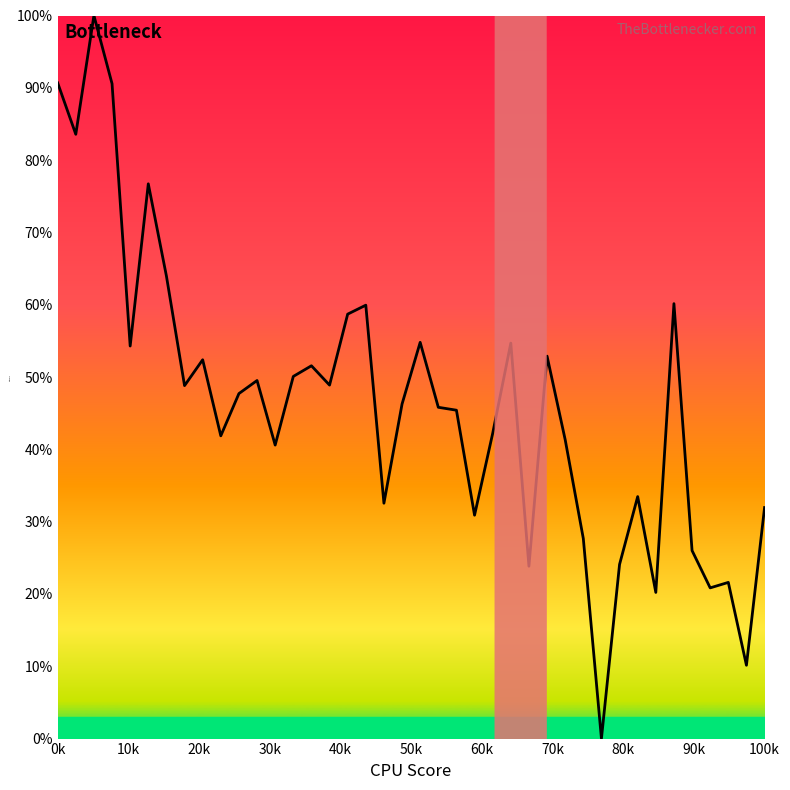

What is the greatest value displayed?

100.0